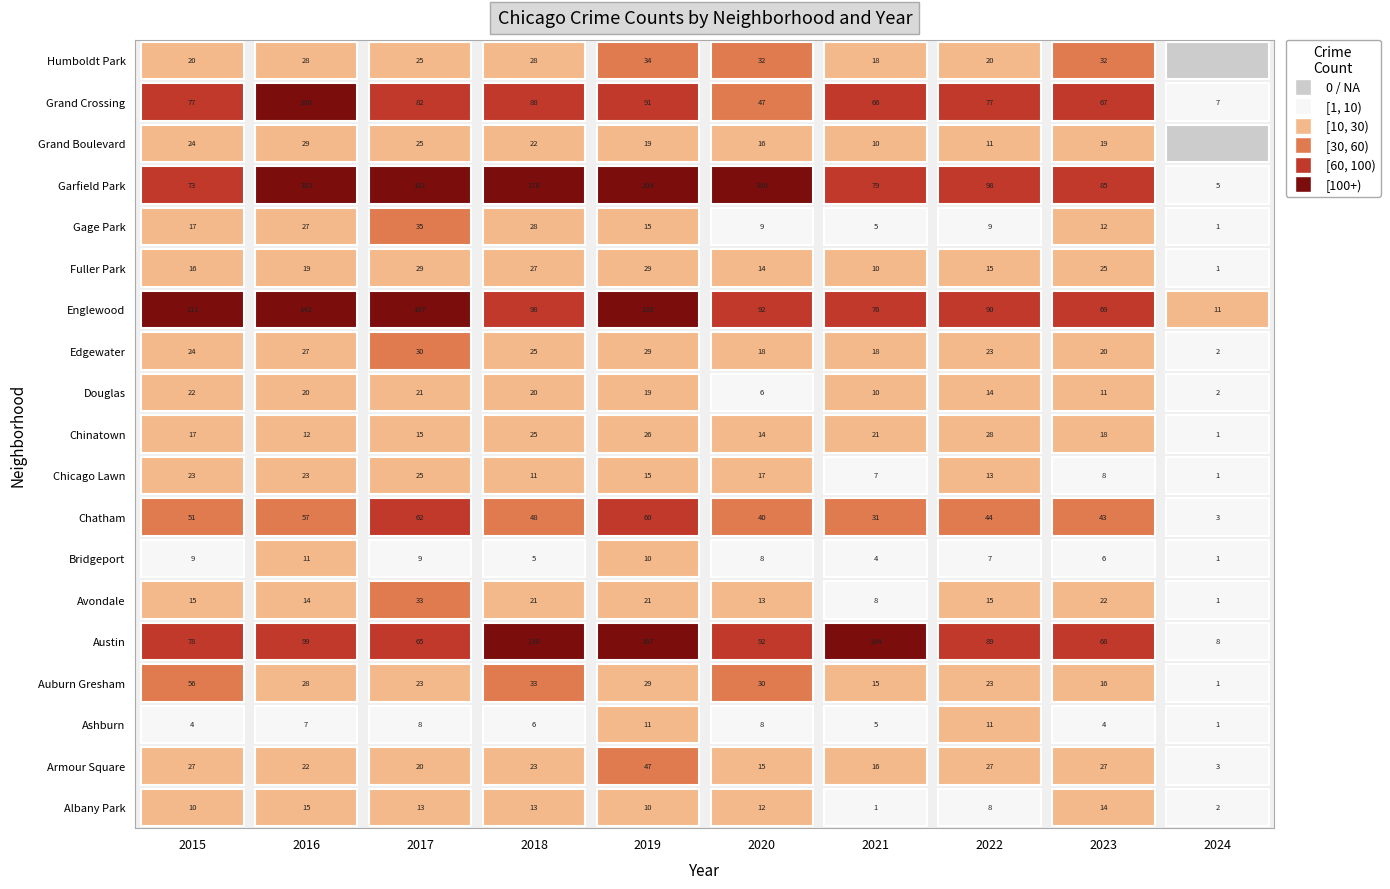

At how many categories does at least one series exceed 112?

3